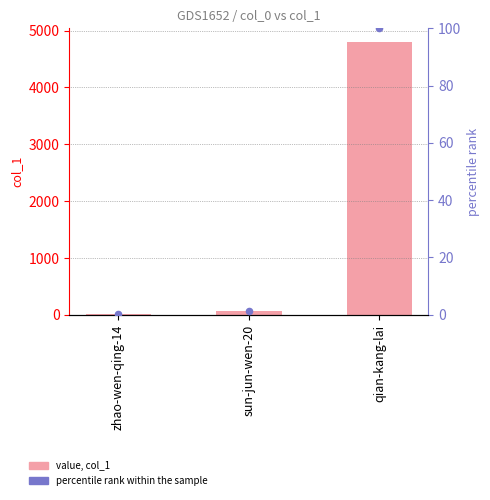

Which series reaches the minimum Y coordinate?

percentile rank within the sample